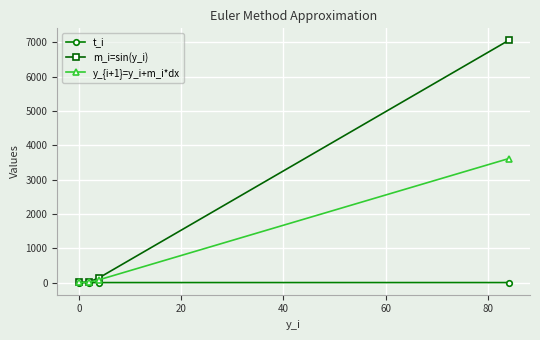

Which series has the largest total across all categories?

m_i=sin(y_i)